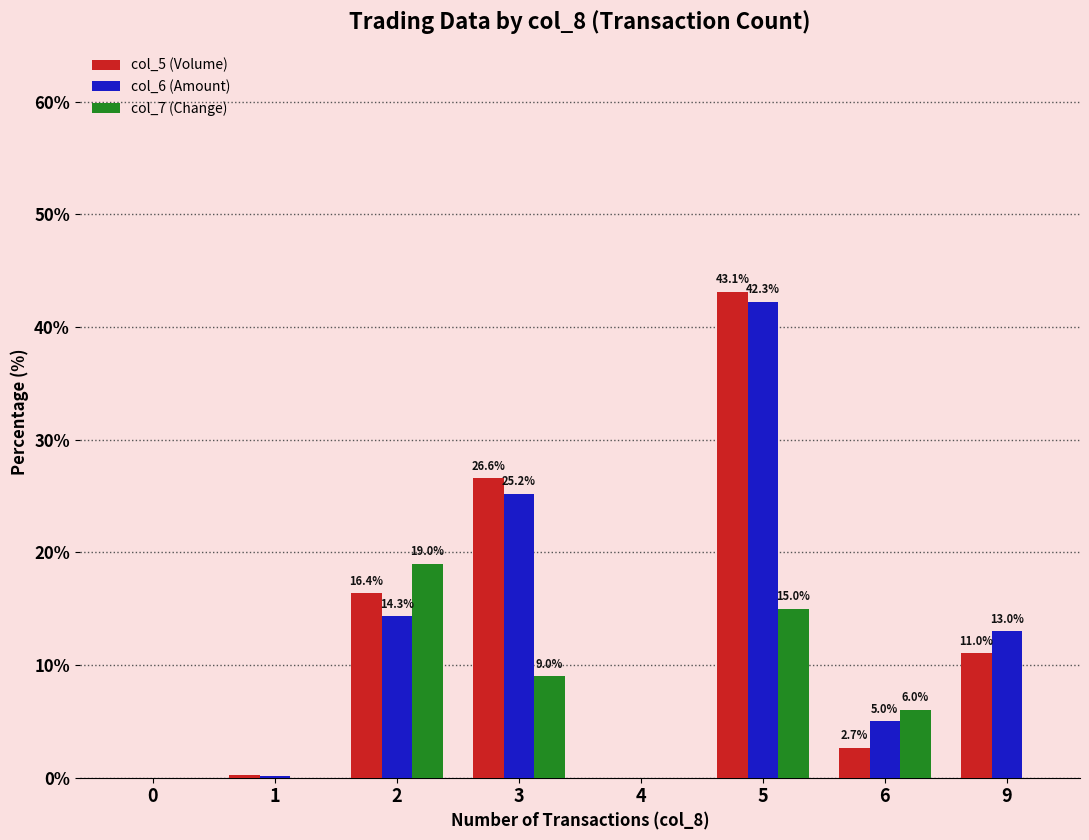

What is the difference between the col_7 (Change) values at 6 and 0?

6.0